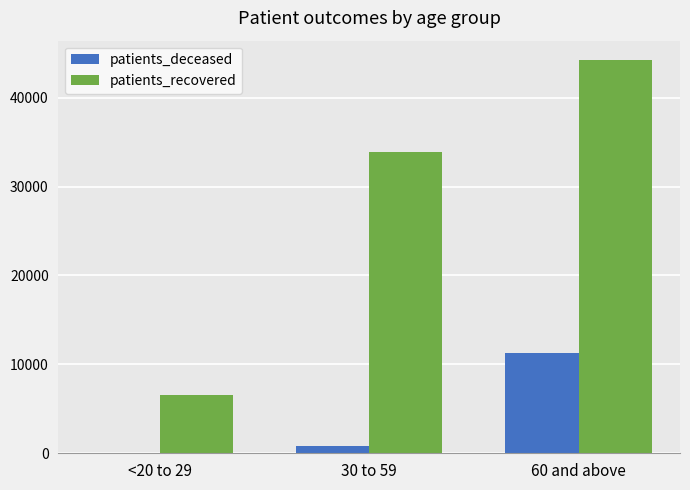

What is the spread (max minus min) of values at <20 to 29?

6533